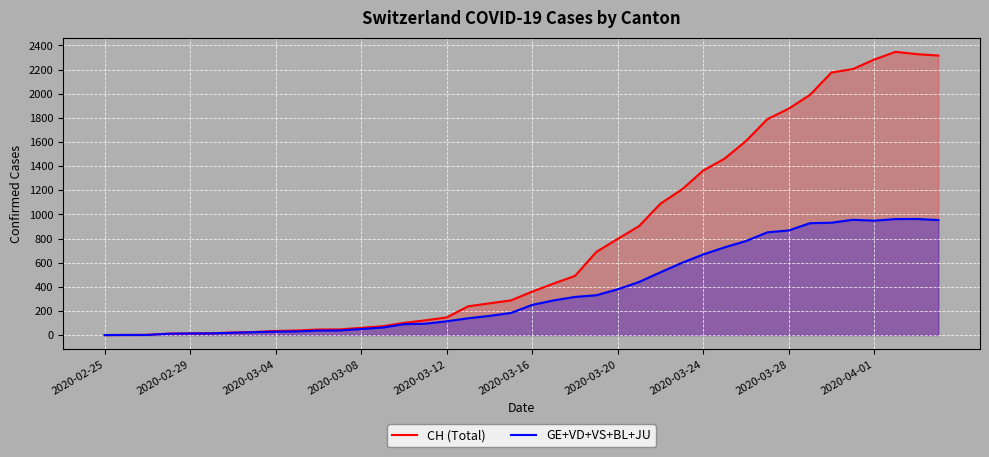

The GE+VD+VS+BL+JU series shows 4 at 2020-03-12. True or false?

False